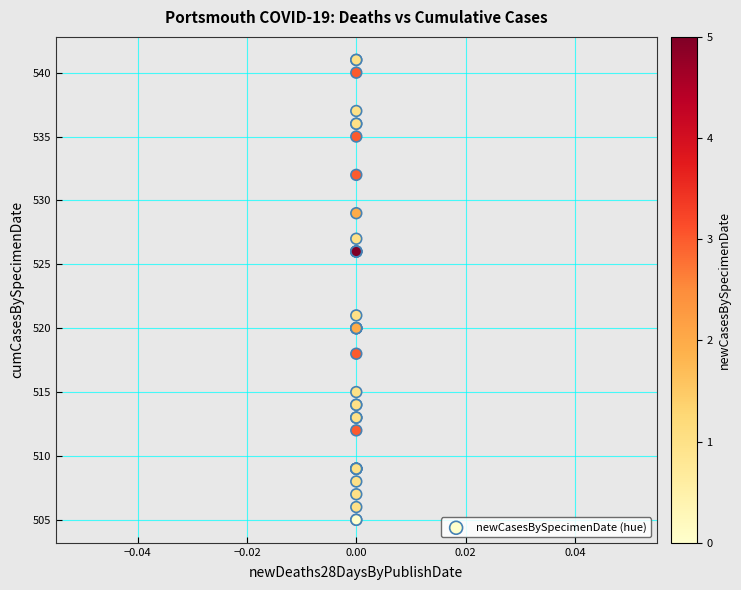

What Y value in the scatter plot is closest to 523?

521